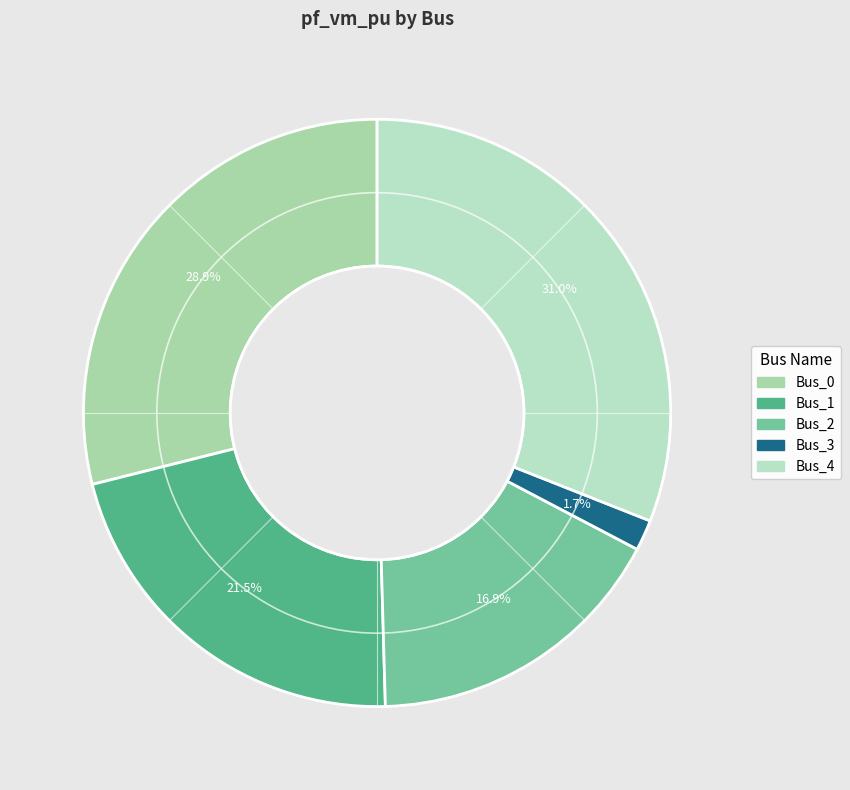

Do Bus_3 and Bus_2 together represent more than half of the pie?

No